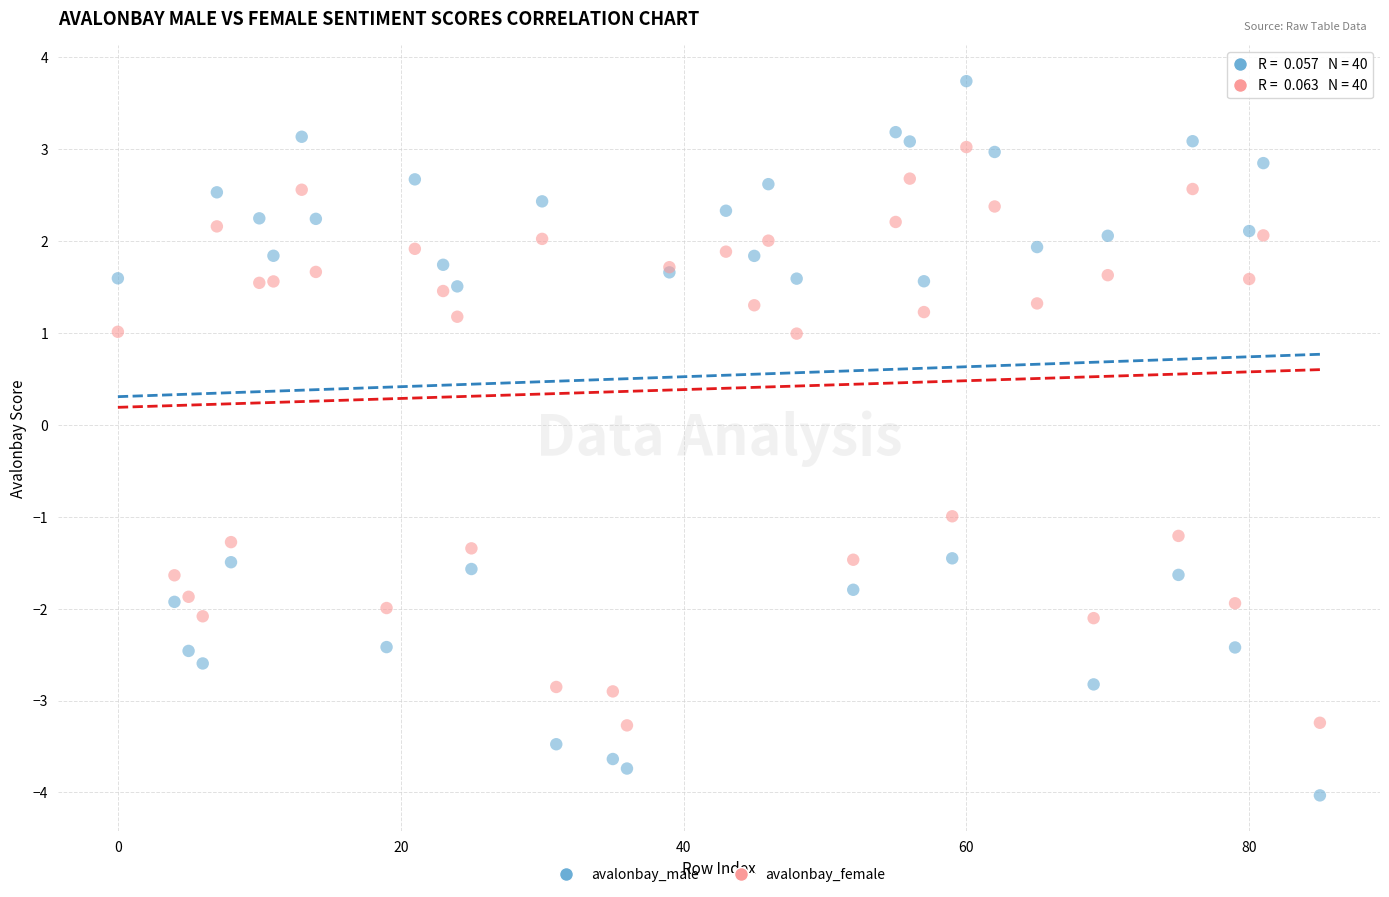

Which series has the widest spread of Y values?

avalonbay_male